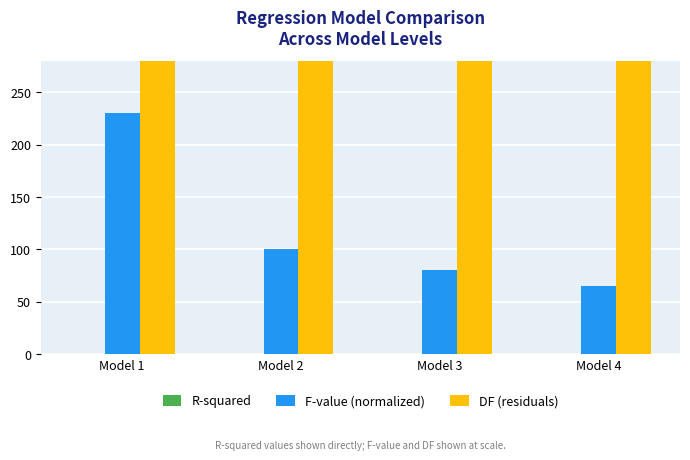

What is the spread (max minus min) of values at Model 2?

533.6